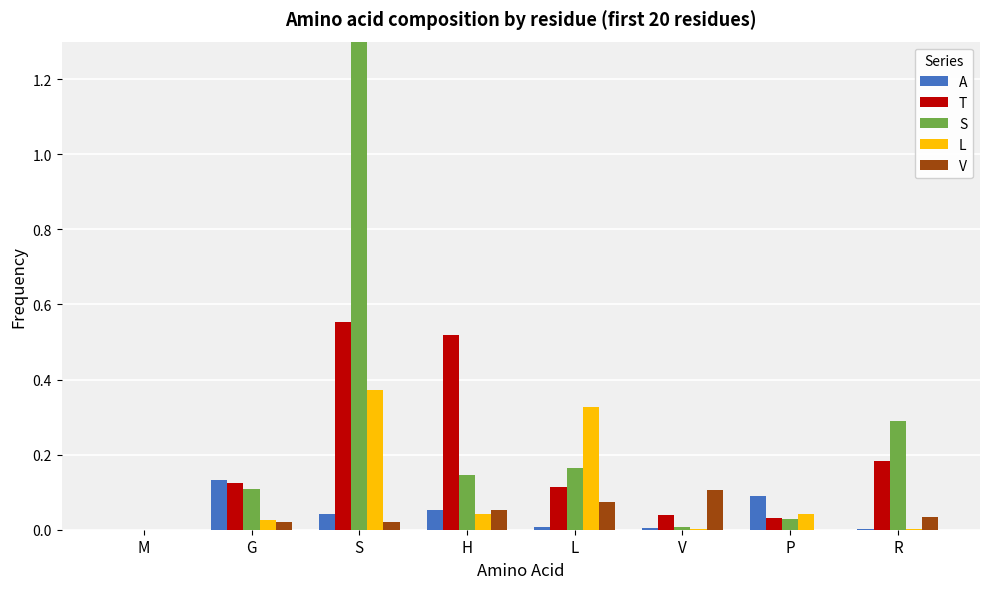

Does the chart contain any negative values?

No